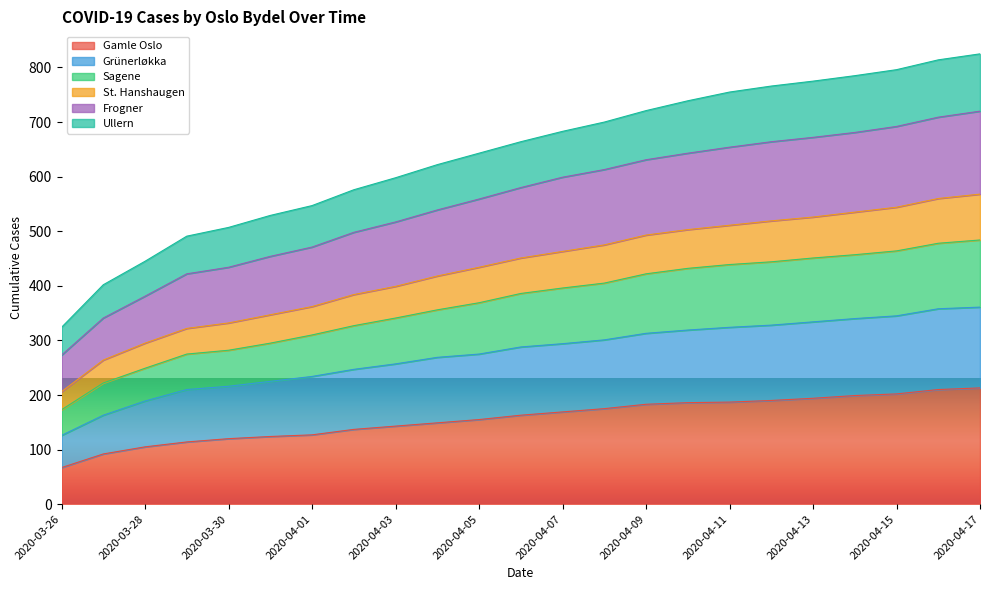

What is the minimum value for Gamle Oslo?

67